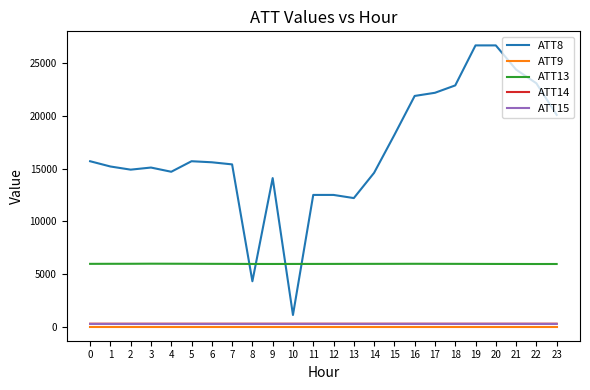

What is the sum of the ATT8 values at 11 and 15?

30700.0